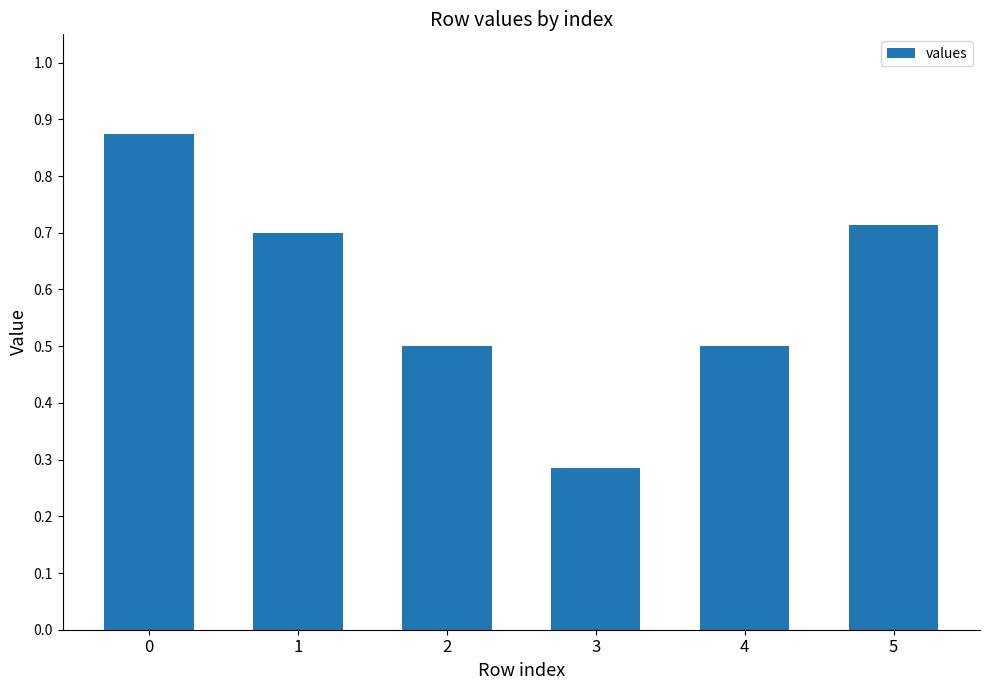

The value at 2 is 0.3. True or false?

False